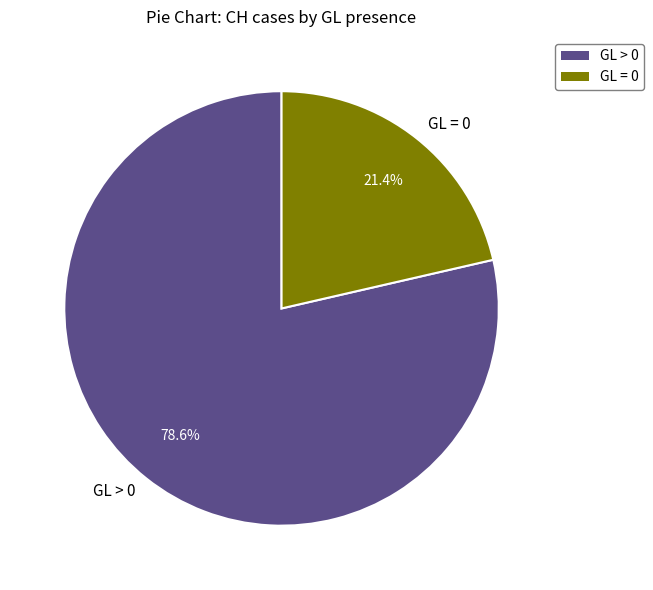

Combined, do GL > 0 and GL = 0 account for over 50%?

Yes